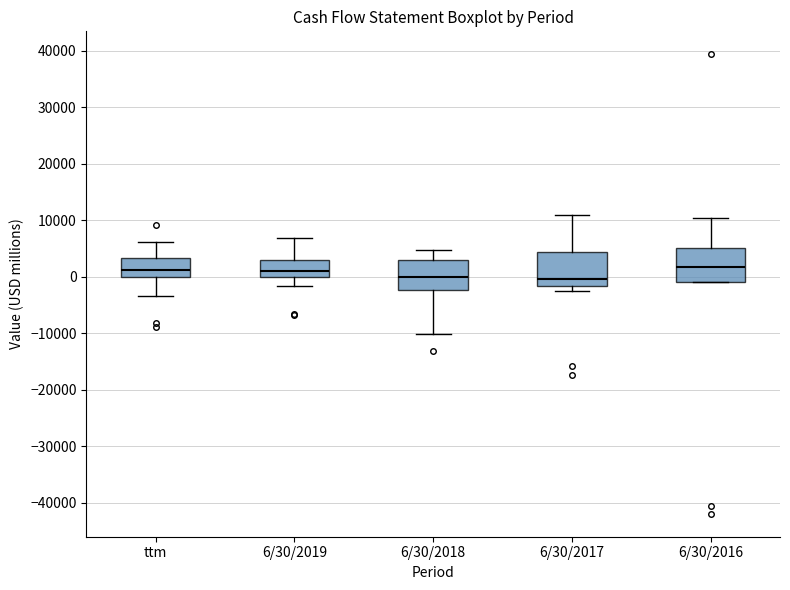

Reading left to right, read every box against the y-axis: the position of its median line, the range the box covers, and the ends of its whiskers. The values are not printed on the chart, so give them approximately, as read against the axis.

ttm: median 1000, box 0 to 3000, whiskers -3000 to 6000
6/30/2019: median 1000, box 0 to 3000, whiskers -2000 to 7000
6/30/2018: median 0, box -2000 to 3000, whiskers -10000 to 5000
6/30/2017: median 0, box -2000 to 4000, whiskers -2000 (just below the box's lower edge) to 11000
6/30/2016: median 2000, box -1000 to 5000, whiskers -1000 to 10000